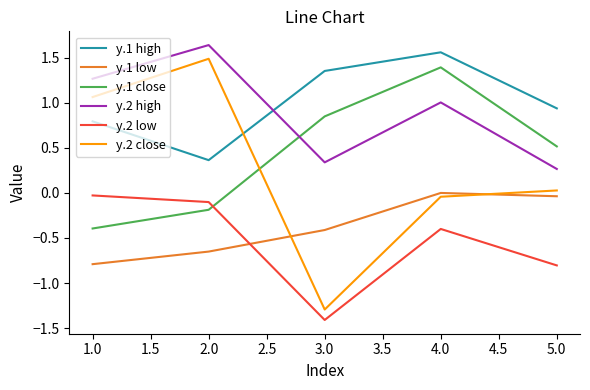

List the labels in order of y.2 high value, largest first.

2.0, 1.0, 4.0, 3.0, 5.0